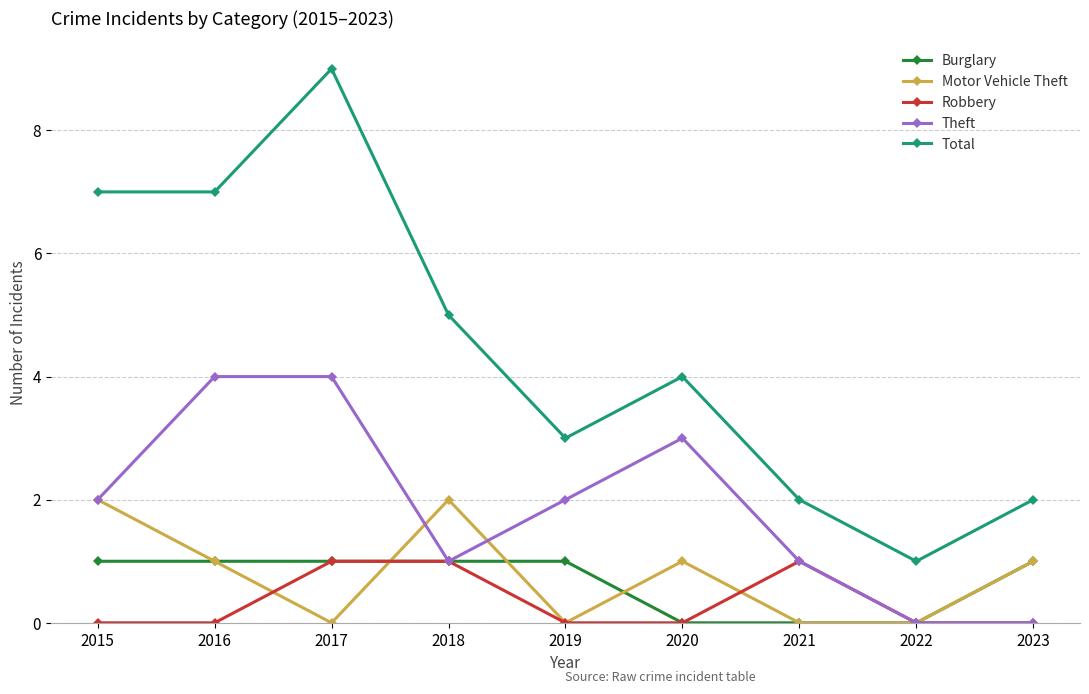

Is the value of Theft at 2023 greater than the value of Total at 2023?

No